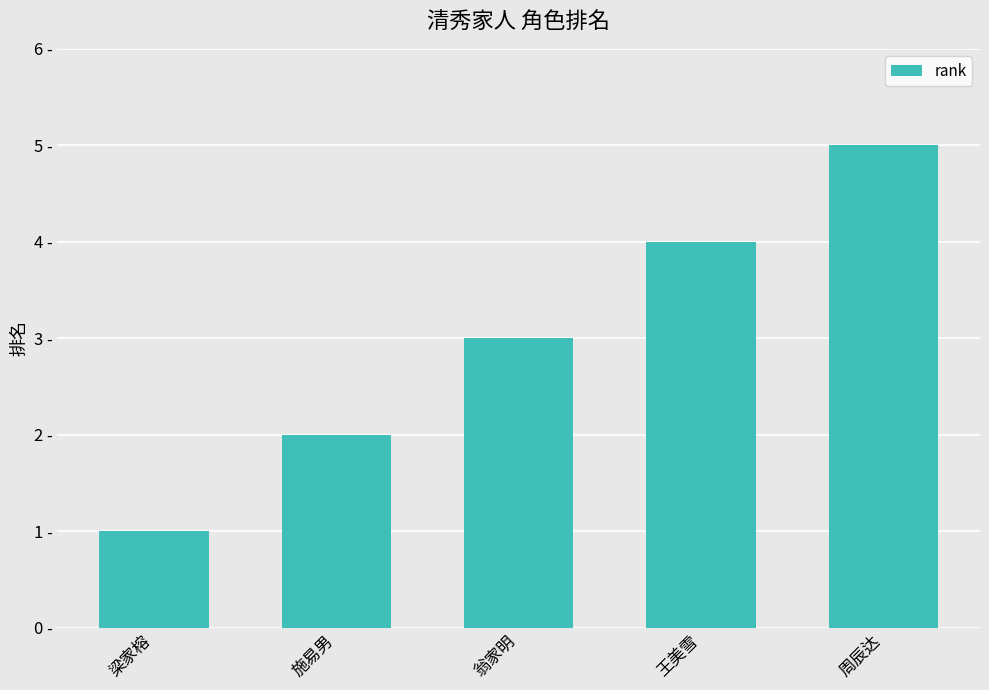

What is the label of the 1st bar from the left?

梁家榕